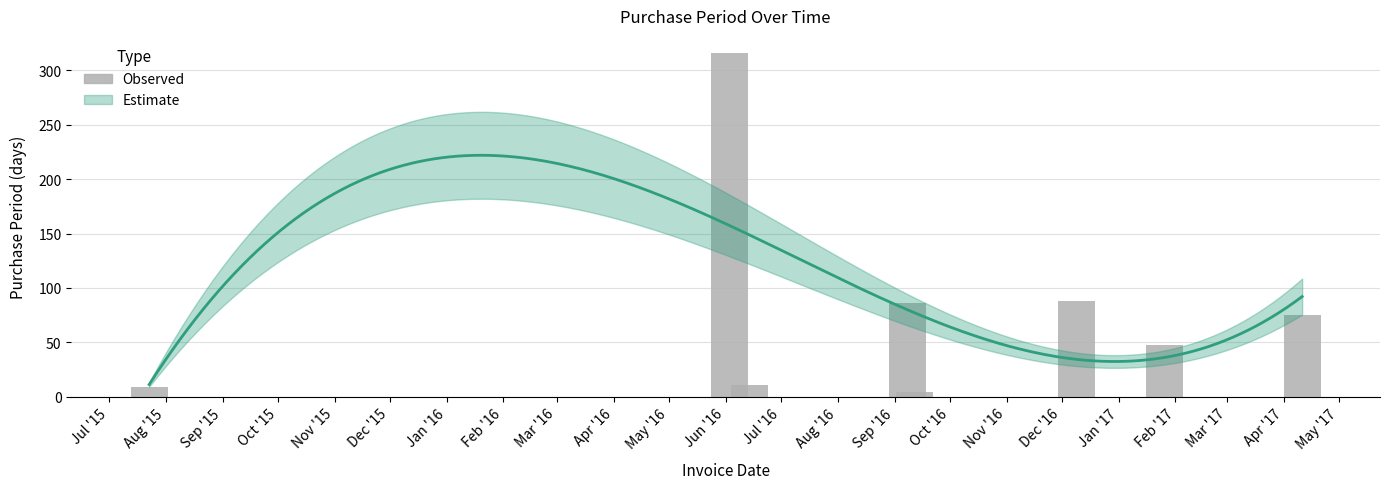

How many bars are there in total?

8